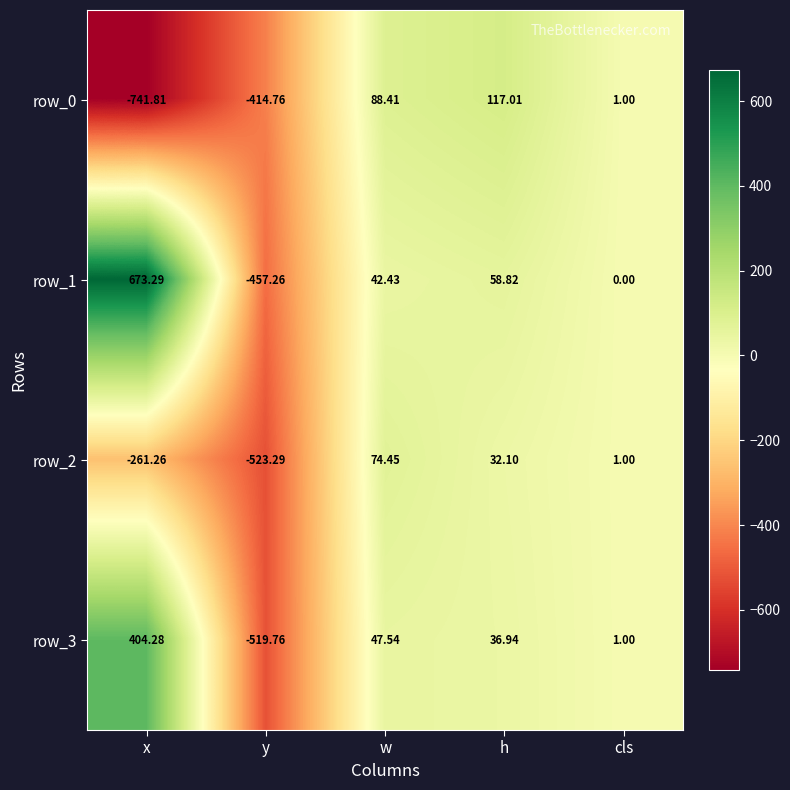

What is the average value of the row_1 series?

63.5